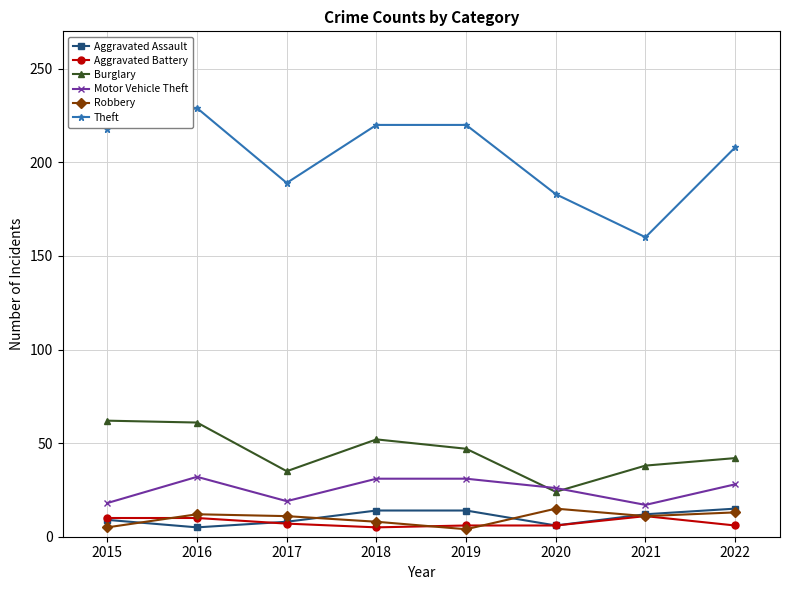

What is the maximum value shown in the chart?

229